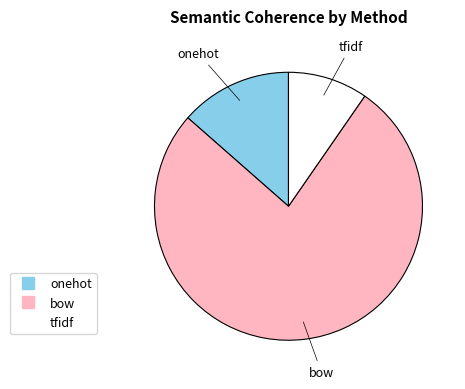

Count the number of slices in the pie.

3